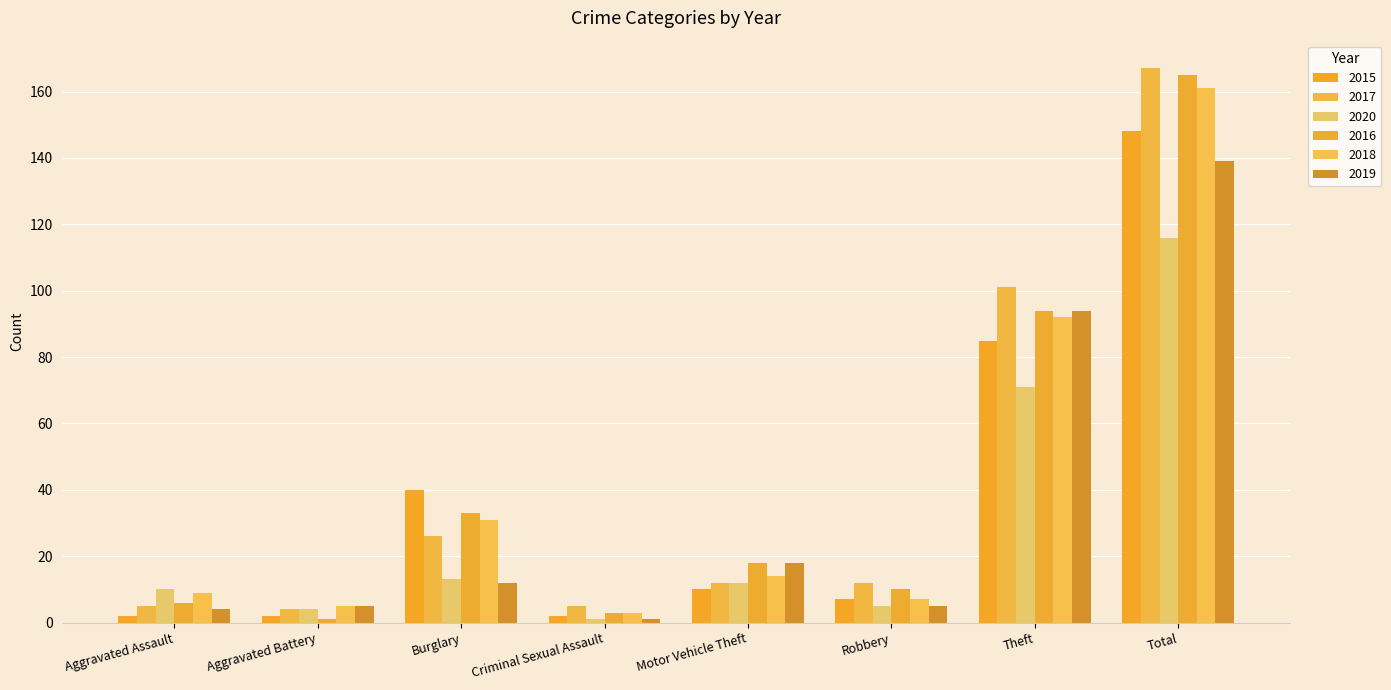

Reading left to right, list all the values displayed in this chart.

2015: Aggravated Assault=2	Aggravated Battery=2	Burglary=40	Criminal Sexual Assault=2	Motor Vehicle Theft=10	Robbery=7	Theft=85	Total=148
2017: Aggravated Assault=5	Aggravated Battery=4	Burglary=26	Criminal Sexual Assault=5	Motor Vehicle Theft=12	Robbery=12	Theft=101	Total=167
2020: Aggravated Assault=10	Aggravated Battery=4	Burglary=13	Criminal Sexual Assault=1	Motor Vehicle Theft=12	Robbery=5	Theft=71	Total=116
2016: Aggravated Assault=6	Aggravated Battery=1	Burglary=33	Criminal Sexual Assault=3	Motor Vehicle Theft=18	Robbery=10	Theft=94	Total=165
2018: Aggravated Assault=9	Aggravated Battery=5	Burglary=31	Criminal Sexual Assault=3	Motor Vehicle Theft=14	Robbery=7	Theft=92	Total=161
2019: Aggravated Assault=4	Aggravated Battery=5	Burglary=12	Criminal Sexual Assault=1	Motor Vehicle Theft=18	Robbery=5	Theft=94	Total=139